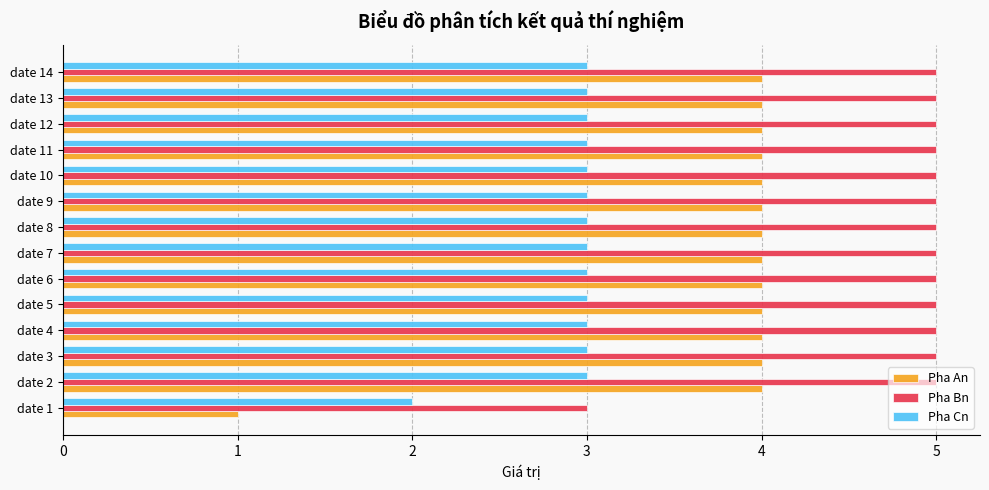

The Pha Cn series shows 3 at date 9. True or false?

True